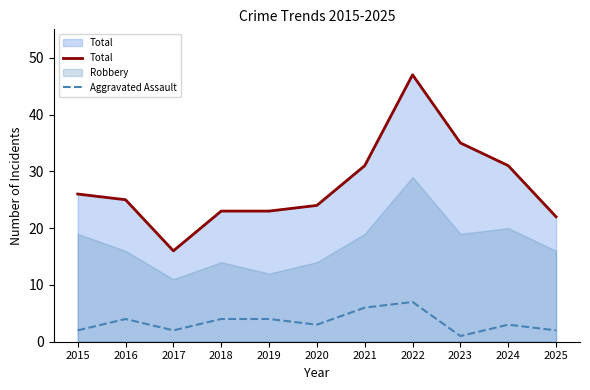

List the labels in order of Aggravated Assault value, largest first.

2022, 2021, 2016, 2018, 2019, 2020, 2024, 2015, 2017, 2025, 2023